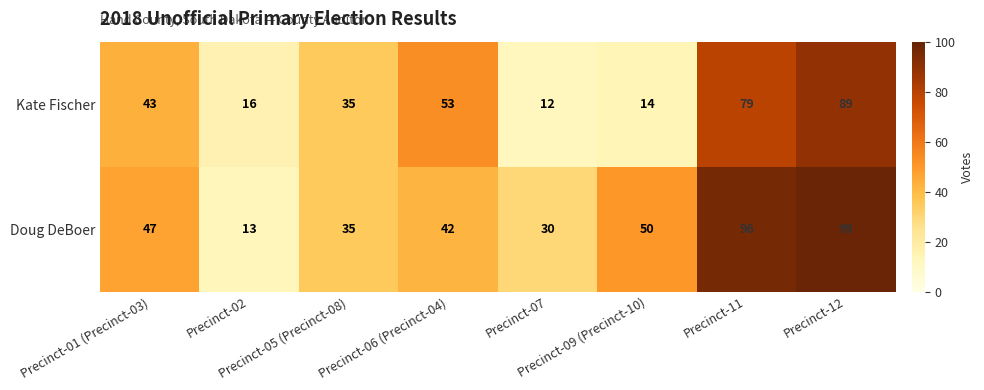

Which label corresponds to the largest value in the chart?

Precinct-12